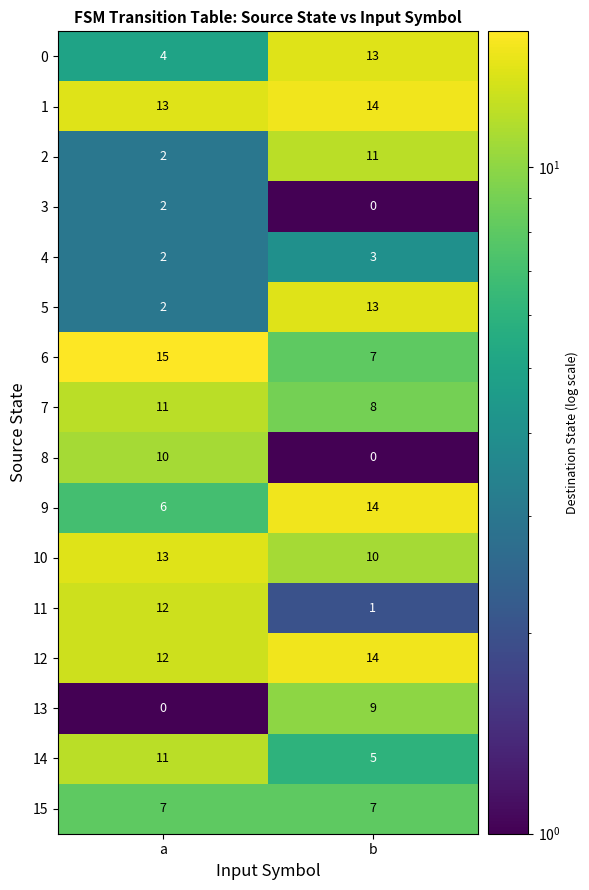

Is the value of 3 at b greater than the value of 9 at b?

No